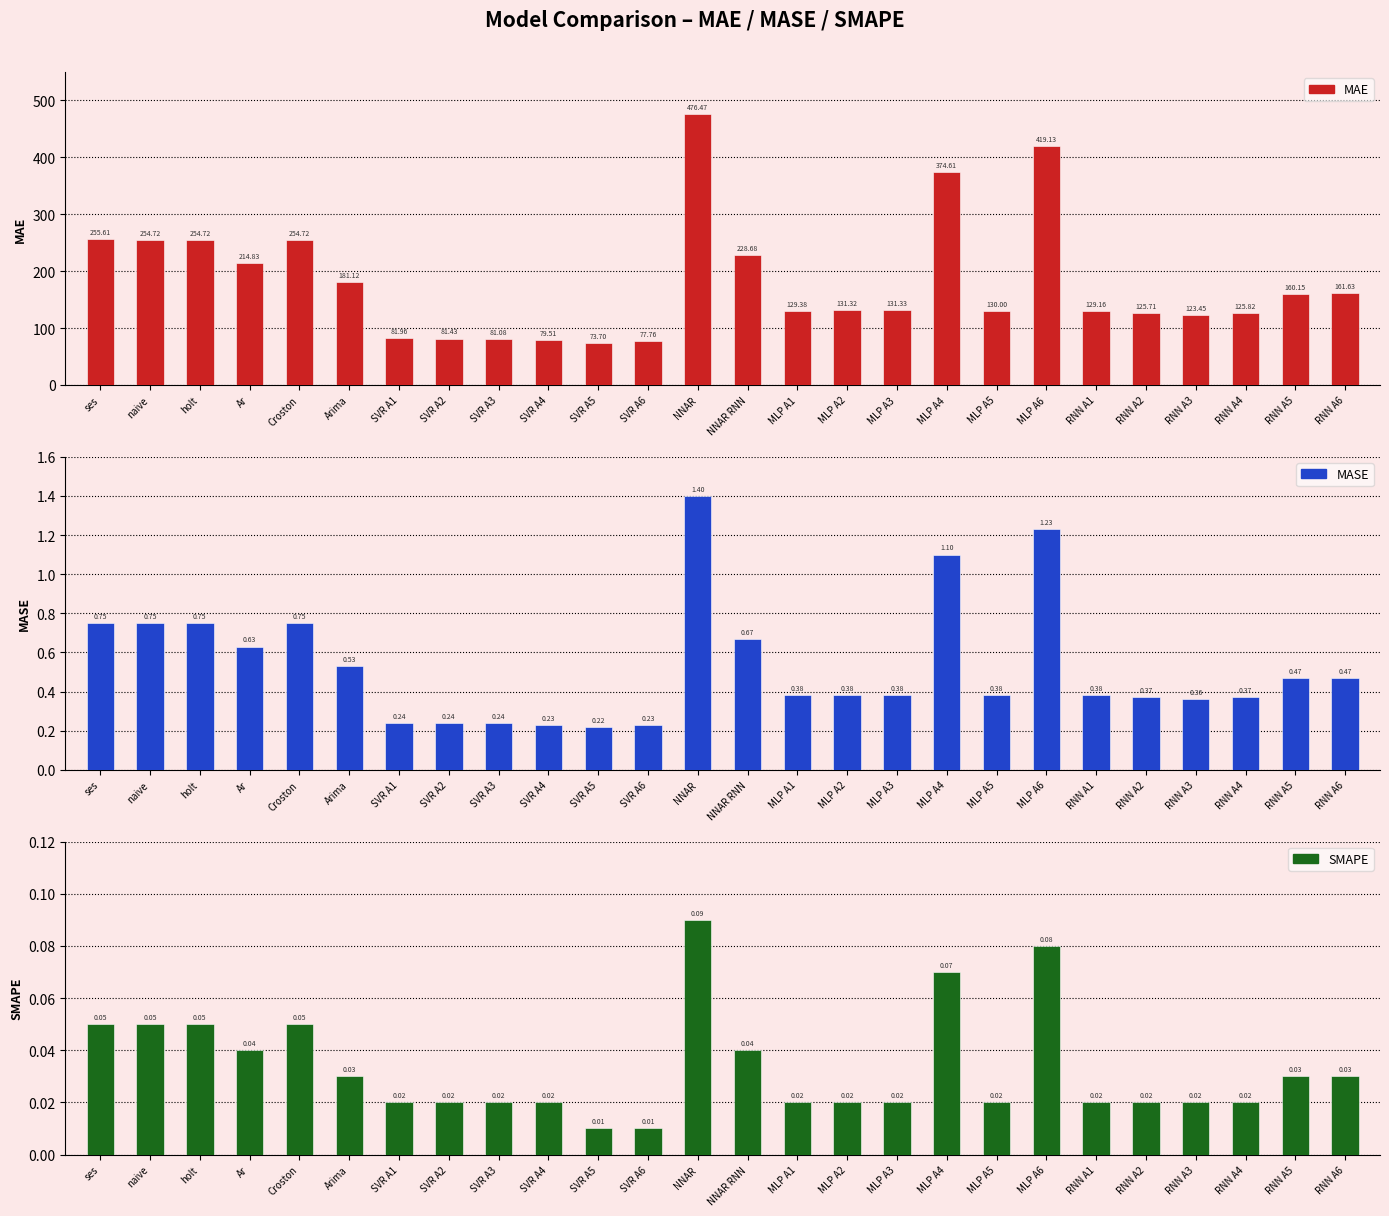

At which label is SMAPE closest to 0?

SVR A5